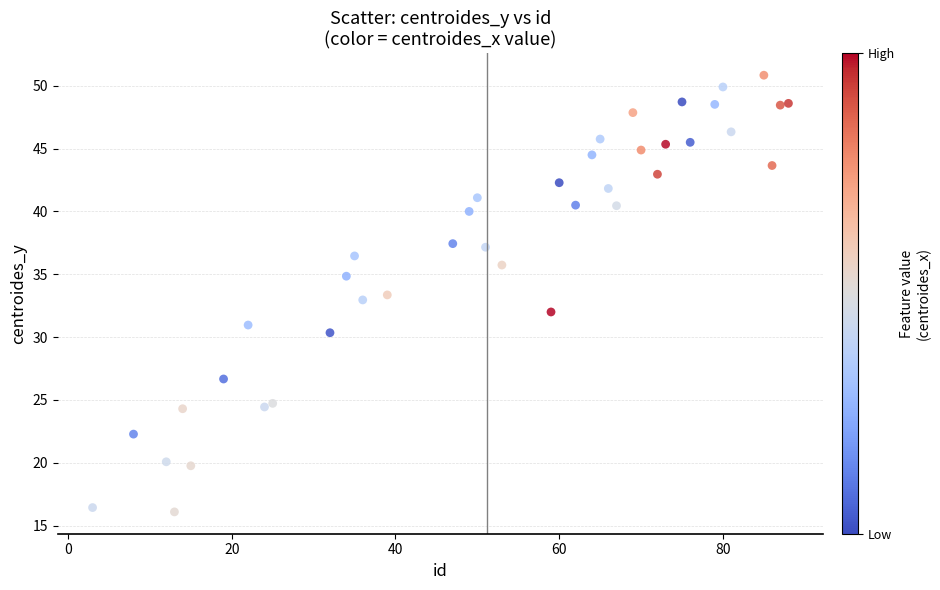

What is the range of Y values (max minus min)?

34.7